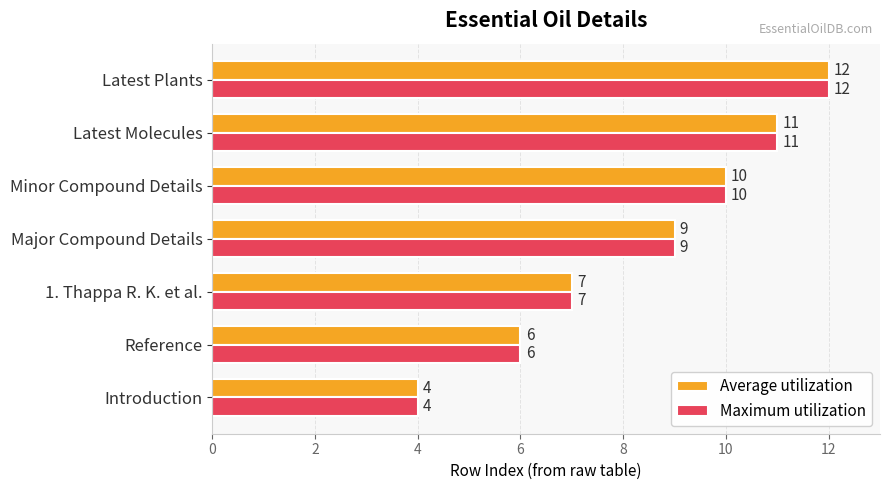

What is the difference between the second highest and minimum values in the Average utilization series?

7